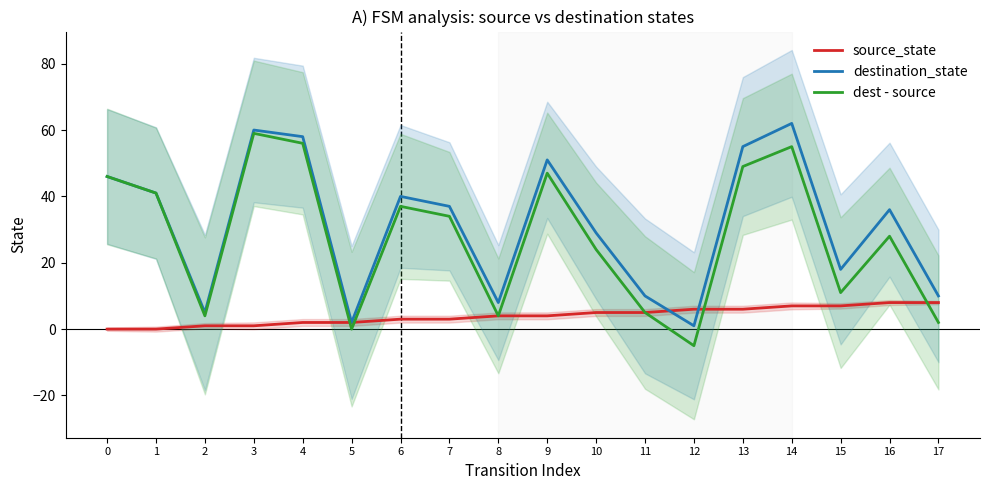

Reading left to right, transcribe all the data shown in this chart.

source_state: 0	0	1	1	2	2	3	3	4	4	5	5	6	6	7	7	8	8
destination_state: 46	41	5	60	58	2	40	37	8	51	29	10	1	55	62	18	36	10
dest - source: 46	41	4	59	56	0	37	34	4	47	24	5	-5	49	55	11	28	2